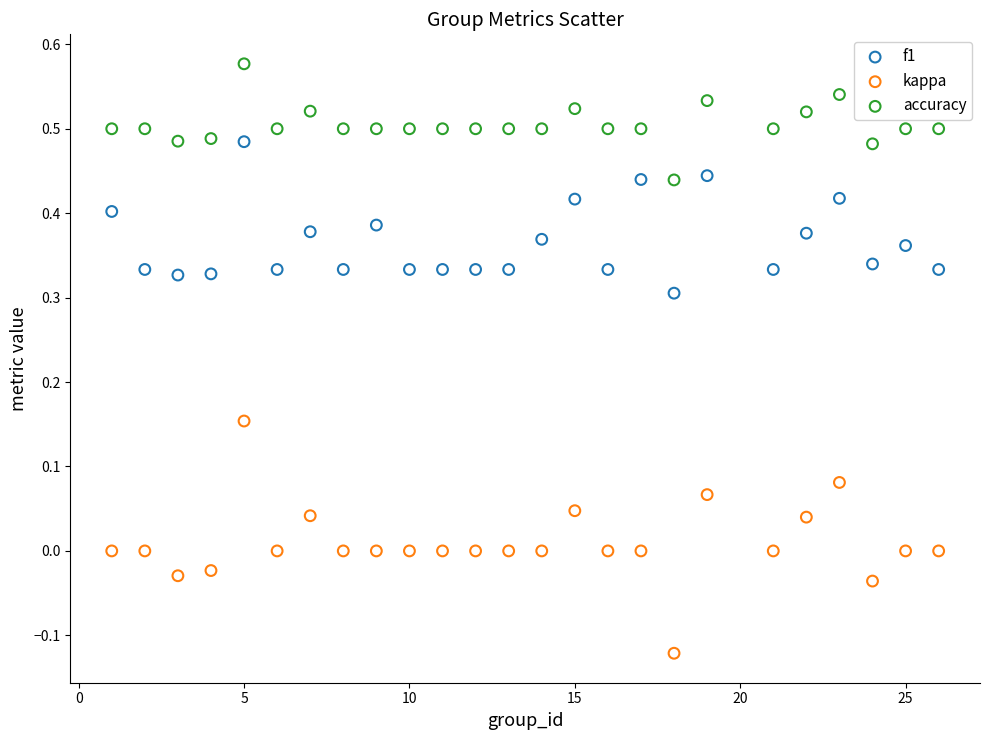

Across all data points, what is the range of Y values (max minus min)?

0.7